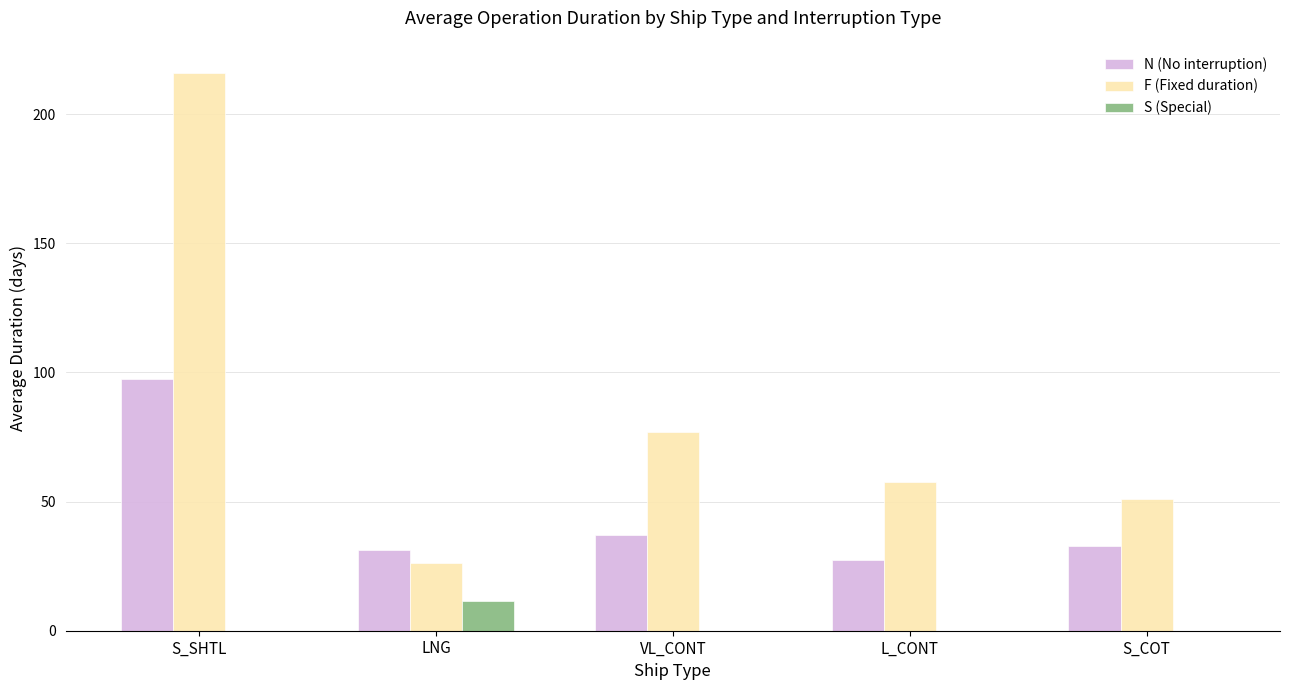

Which category has the highest value across all series?

S_SHTL